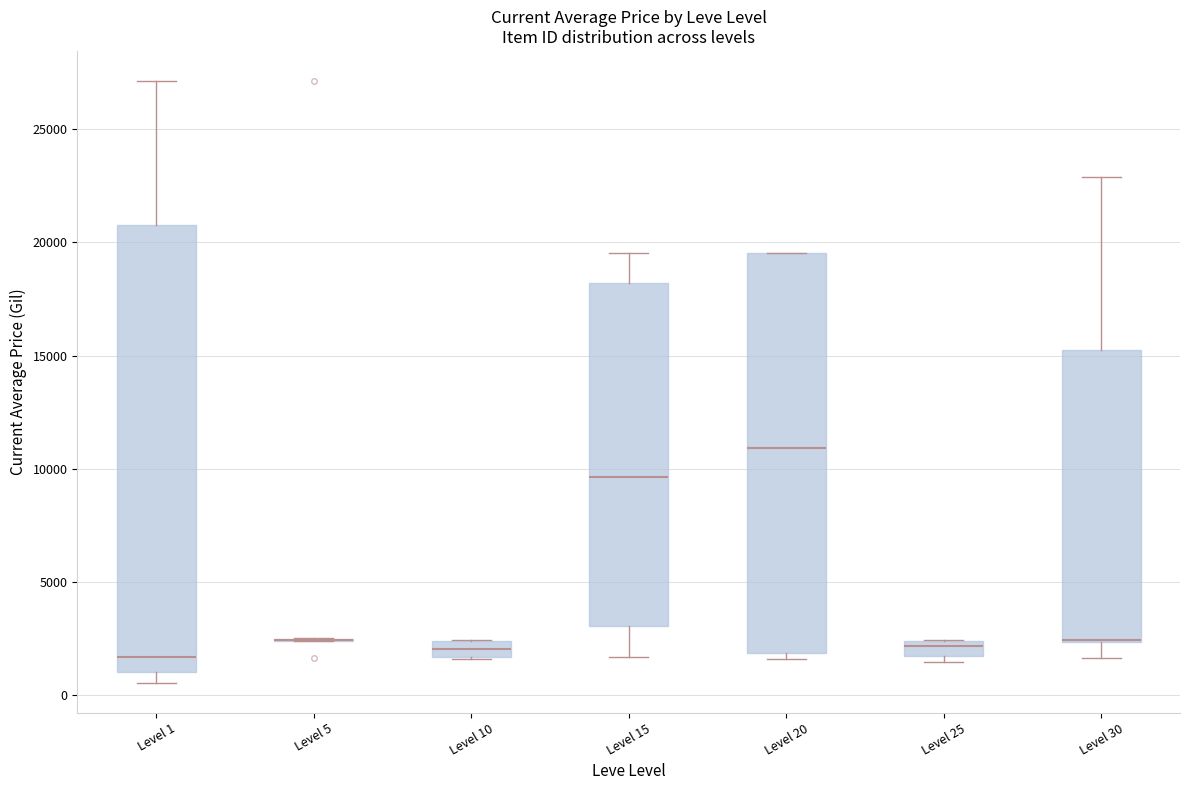

Where does the median line of the box for Level 25 sit on the y-axis? The values are not printed on the chart, so give them approximately, as read against the axis.

2000